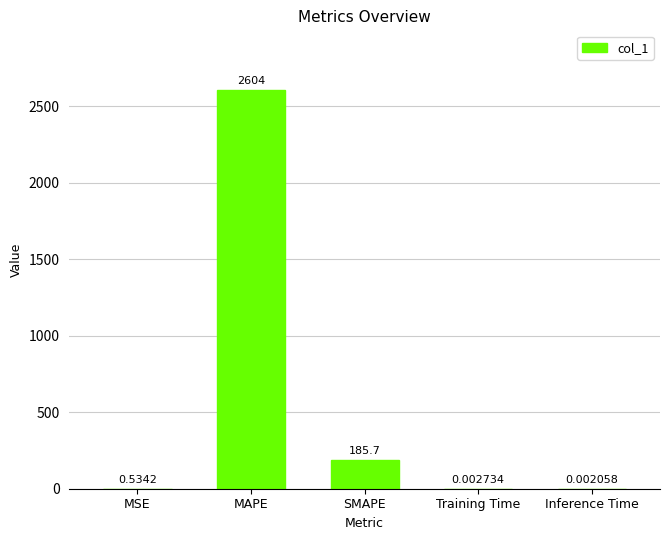

How many categories are shown in the chart?

5